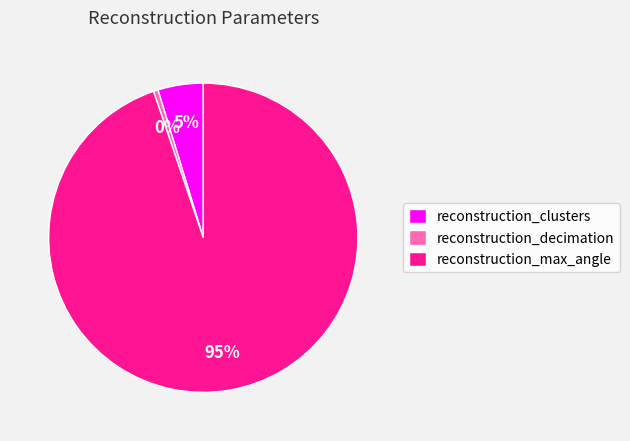

To the nearest percent, what is the combined percentage of reconstruction_clusters and reconstruction_max_angle?

100%